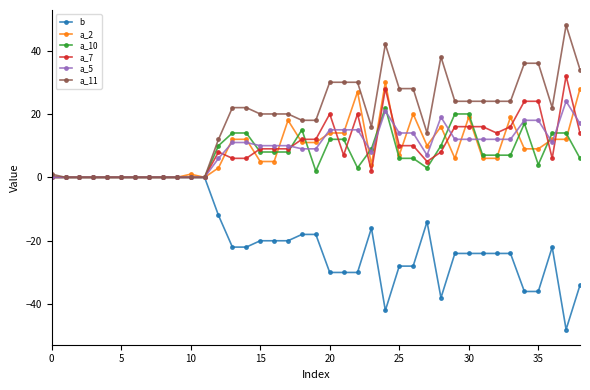

How many categories are shown in the chart?

39